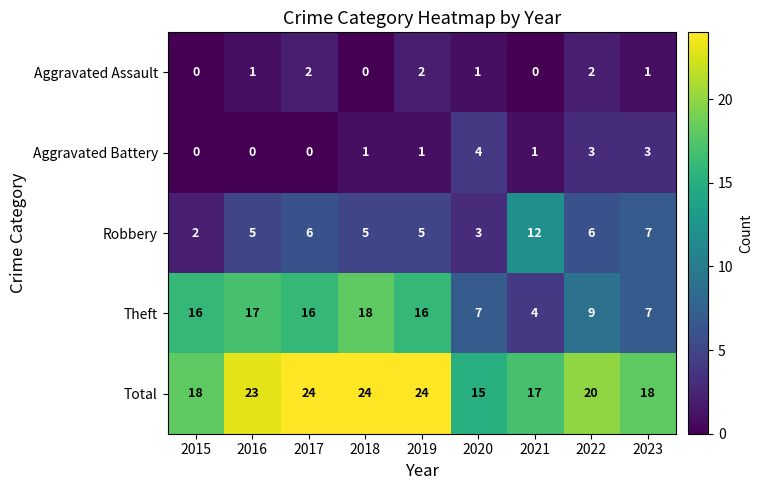

What is the difference between the Aggravated Battery values at 2022 and 2016?

3